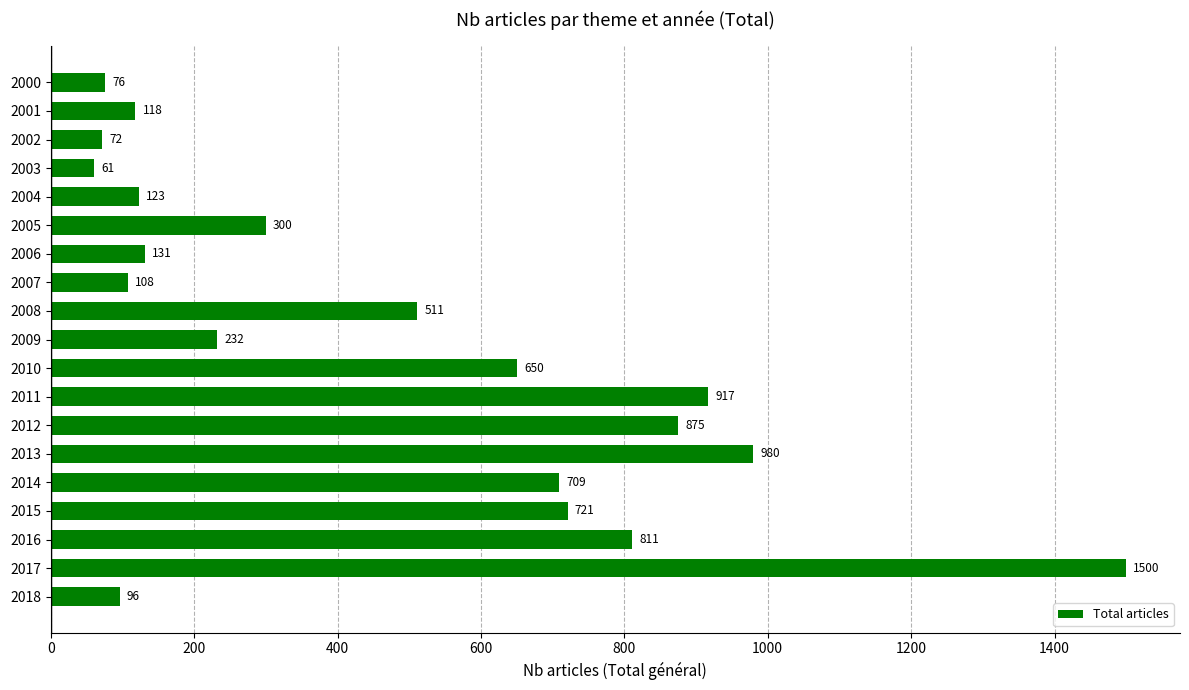

How many categories are shown in the chart?

19